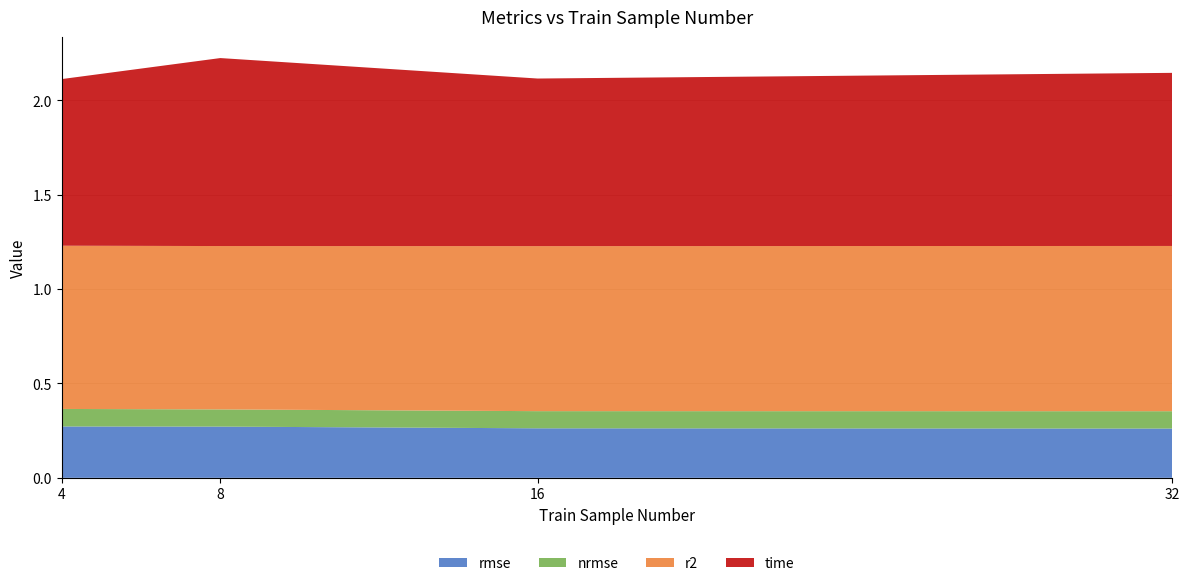

Reading left to right, extract all data points from this chart.

rmse: 0.3	0.3	0.3	0.3
nrmse: 0.1	0.1	0.1	0.1
r2: 0.9	0.9	0.9	0.9
time: 0.9	1.0	0.9	0.9